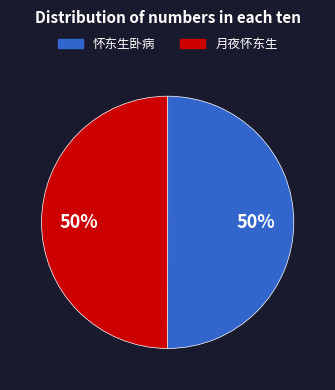

To the nearest percent, what is the average slice percentage?

50%